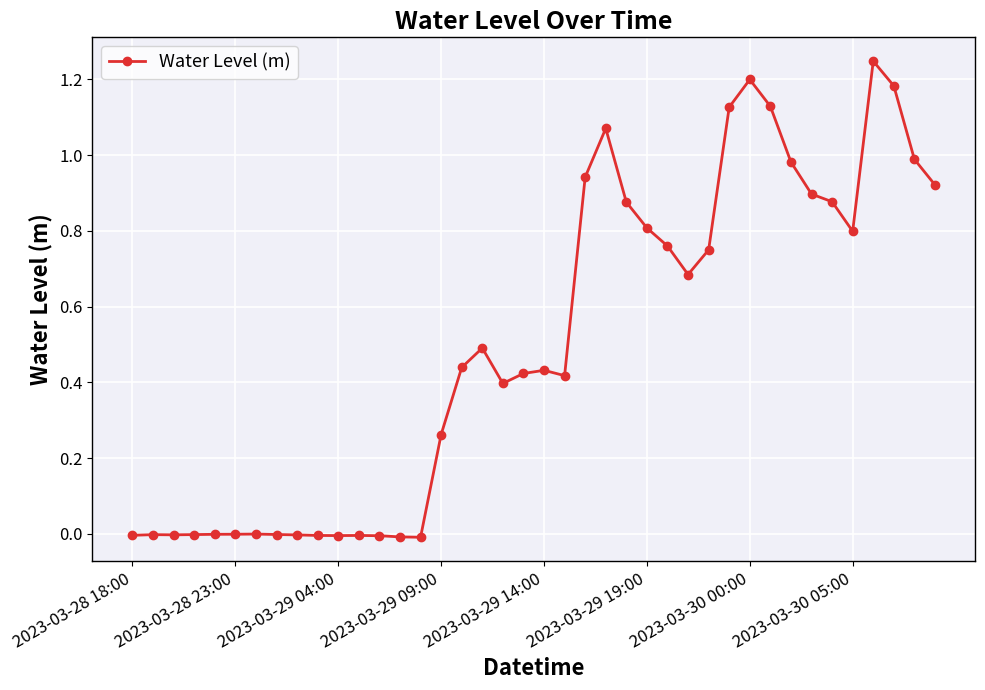

What is the average value?

0.5